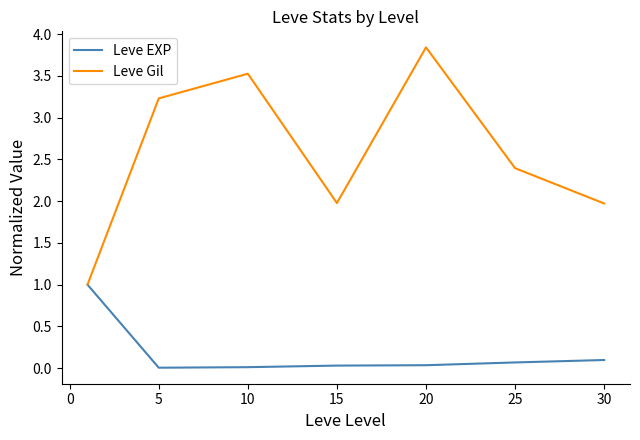

What is the maximum value for Leve EXP?

1.0